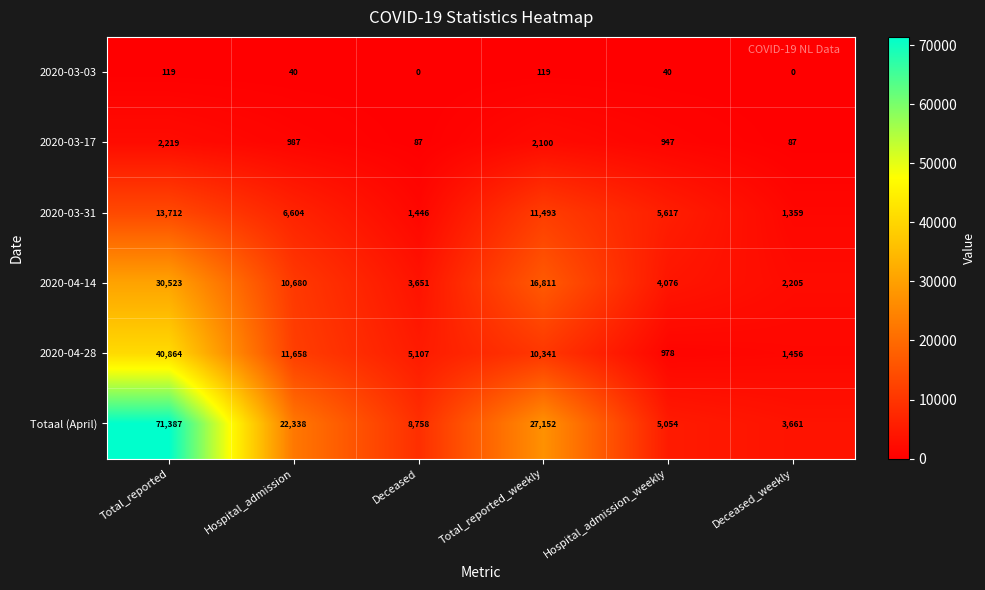

Rank the series by their maximum value, from highest to lowest.

Totaal (April), 2020-04-28, 2020-04-14, 2020-03-31, 2020-03-17, 2020-03-03